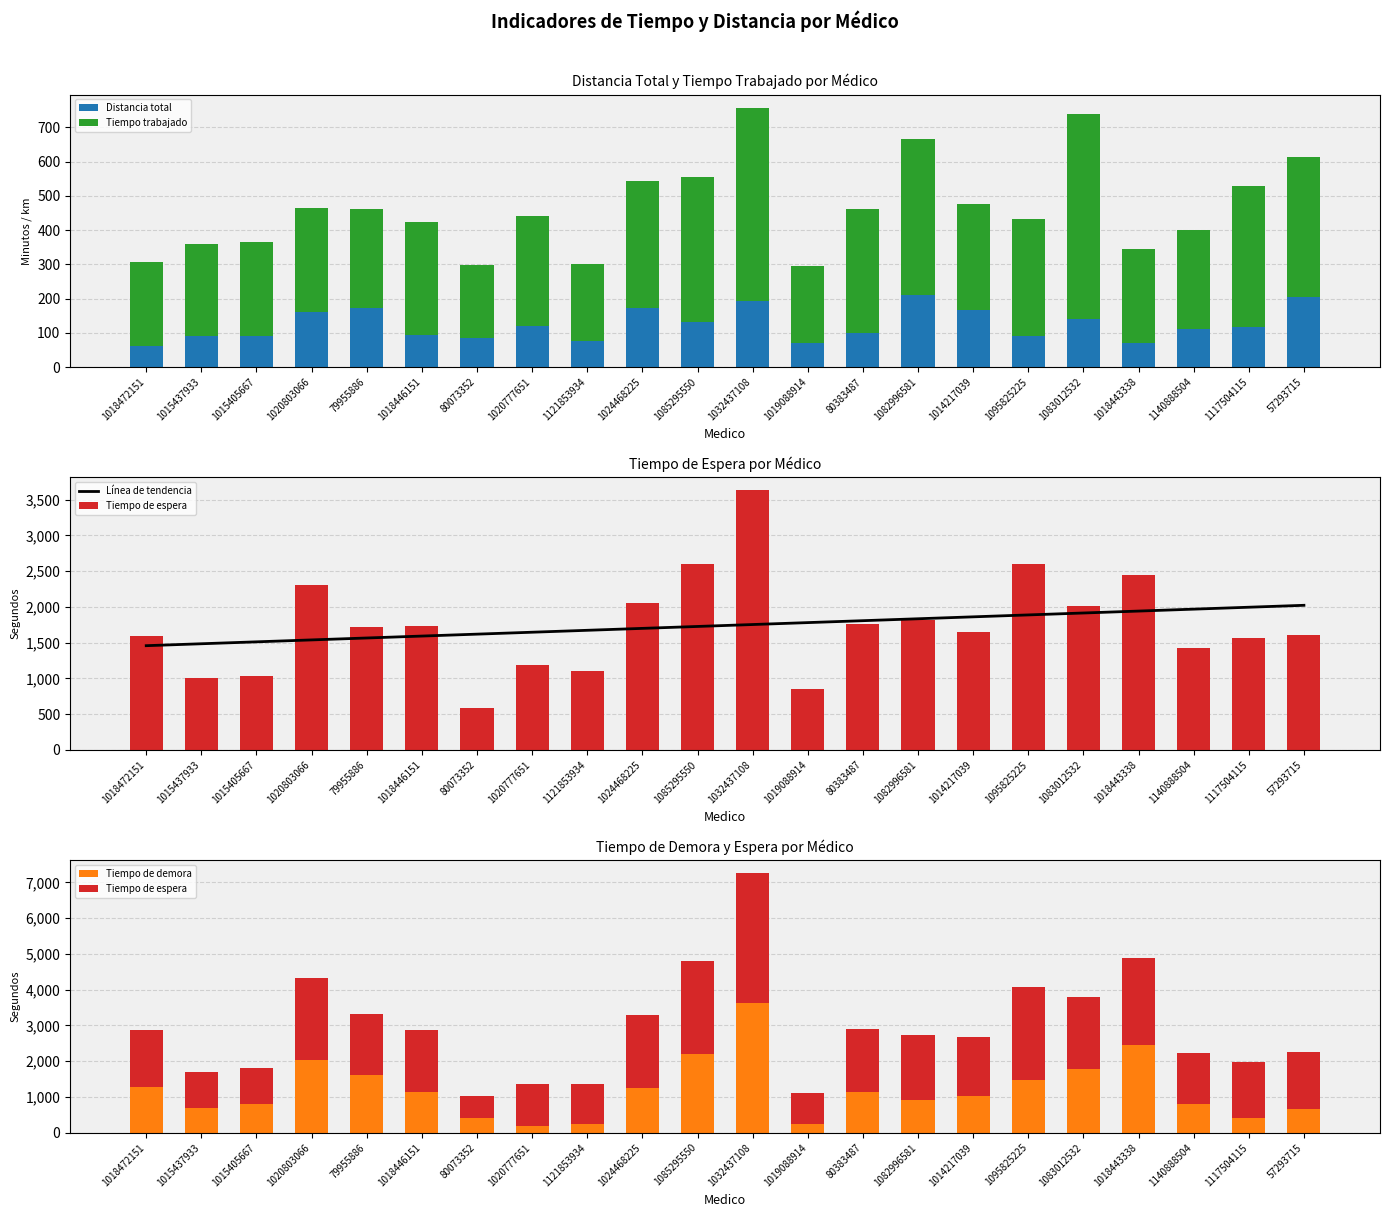

How many data points in Línea de tendencia are less than 1754?

11